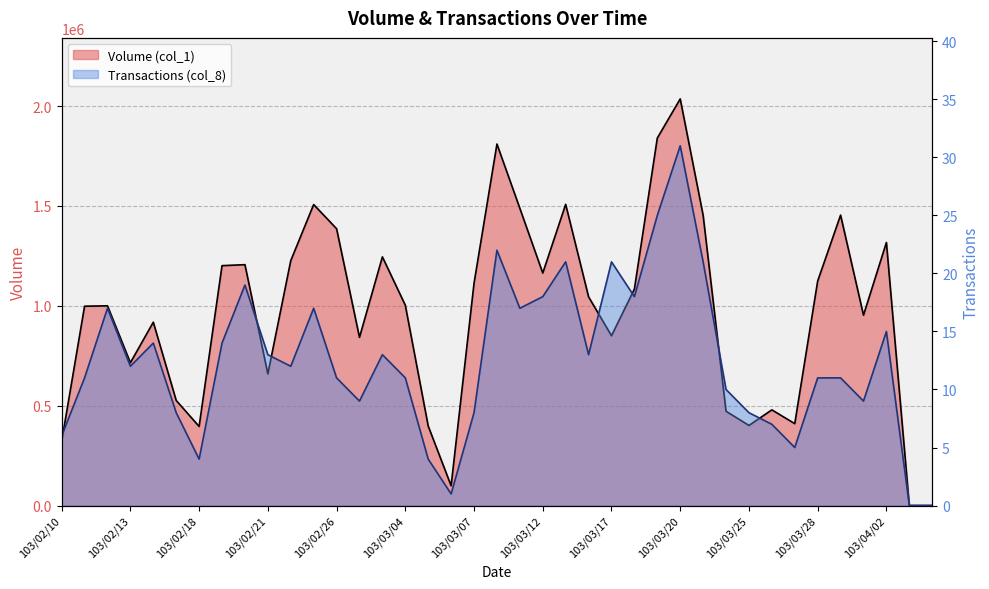

Reading right to left, transcribe all the data shown in this chart.

Volume (col_1): 103/04/04=0	103/04/03=0	103/04/02=1317000	103/04/01=953000	103/03/31=1454000	103/03/28=1124000	103/03/27=410000	103/03/26=479000	103/03/25=401000	103/03/24=472000	103/03/21=1453000	103/03/20=2036000	103/03/19=1840000	103/03/18=1084000	103/03/17=850000	103/03/14=1045000	103/03/13=1508000	103/03/12=1164000	103/03/11=1488000	103/03/10=1810000	103/03/07=1113000	103/03/06=99000	103/03/05=398000	103/03/04=1003000	103/03/03=1245000	103/02/27=842000	103/02/26=1386000	103/02/25=1507000	103/02/24=1226000	103/02/21=659000	103/02/20=1206000	103/02/19=1201000	103/02/18=396000	103/02/17=526000	103/02/14=918000	103/02/13=715000	103/02/12=1000000	103/02/11=998000	103/02/10=321000
Transactions (col_8): 103/04/04=0	103/04/03=0	103/04/02=15	103/04/01=9	103/03/31=11	103/03/28=11	103/03/27=5	103/03/26=7	103/03/25=8	103/03/24=10	103/03/21=21	103/03/20=31	103/03/19=25	103/03/18=18	103/03/17=21	103/03/14=13	103/03/13=21	103/03/12=18	103/03/11=17	103/03/10=22	103/03/07=8	103/03/06=1	103/03/05=4	103/03/04=11	103/03/03=13	103/02/27=9	103/02/26=11	103/02/25=17	103/02/24=12	103/02/21=13	103/02/20=19	103/02/19=14	103/02/18=4	103/02/17=8	103/02/14=14	103/02/13=12	103/02/12=17	103/02/11=11	103/02/10=6